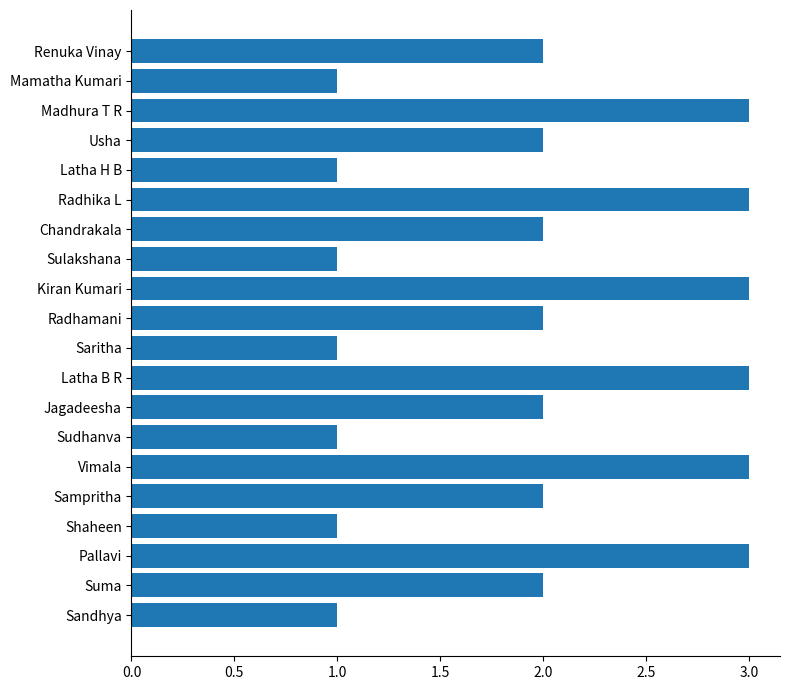

True or false: the data shows 3 at Madhura T R.

True